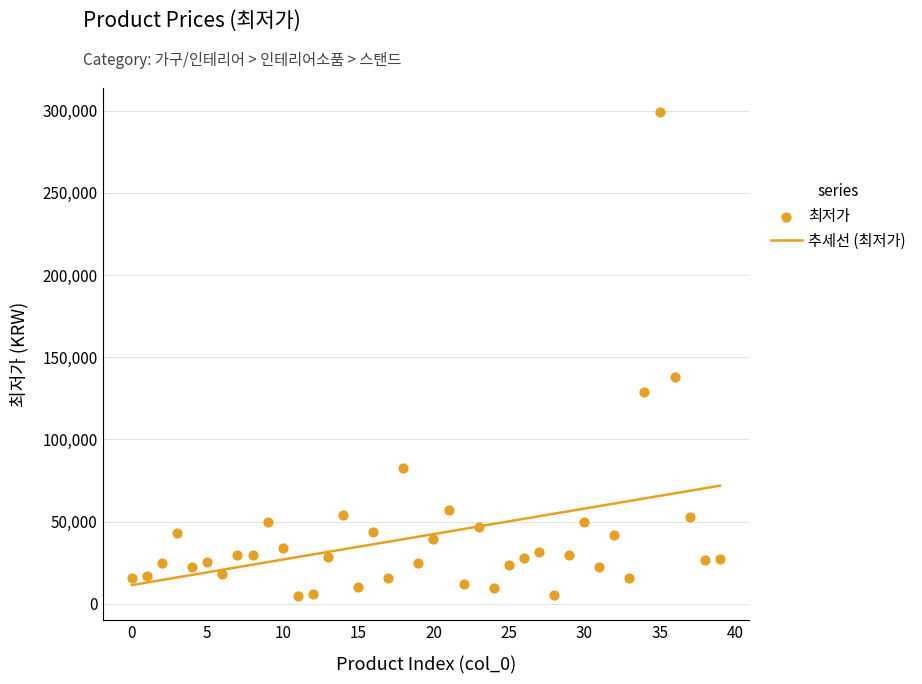

What is the total value across all series at 13?

59906.8